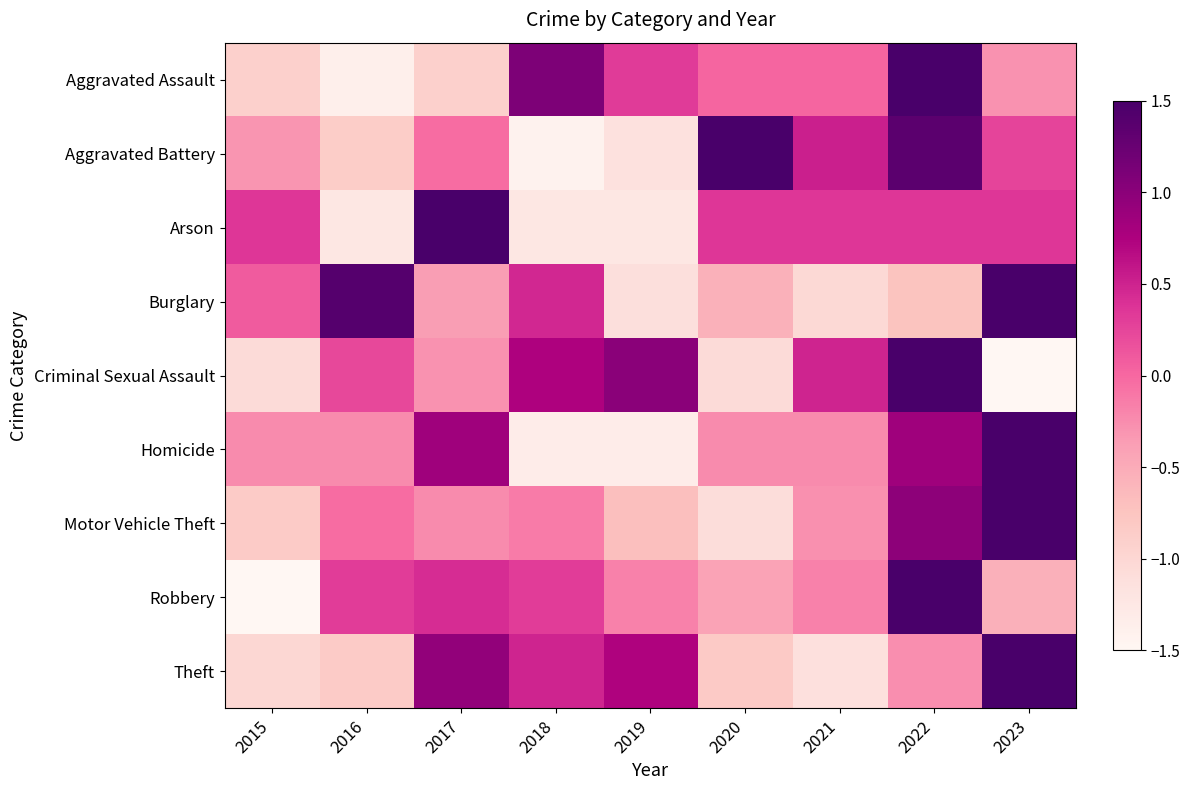

What is the greatest value displayed?

2.3